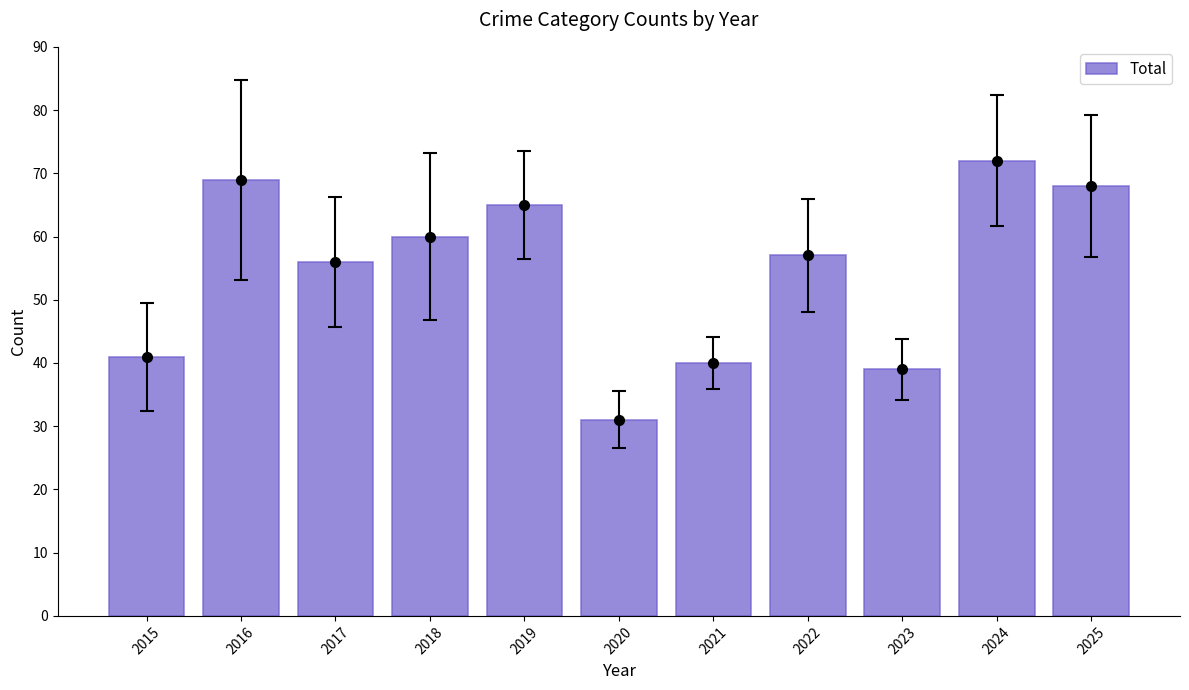

Reading left to right, extract all data points from this chart.

2015=41	2016=69	2017=56	2018=60	2019=65	2020=31	2021=40	2022=57	2023=39	2024=72	2025=68